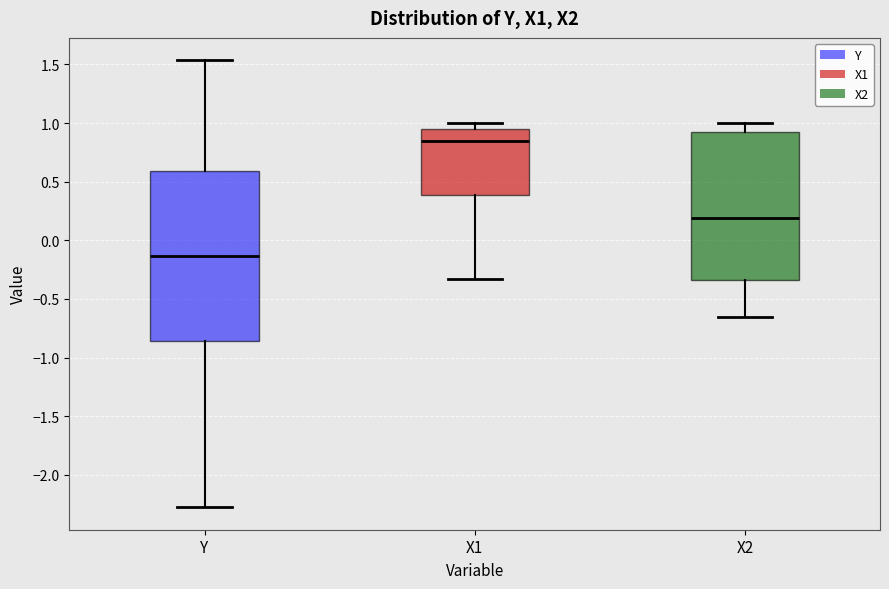

Reading left to right, read every box against the y-axis: the position of its median line, the range the box covers, and the ends of its whiskers. The values are not printed on the chart, so give them approximately, as read against the axis.

Y: median -0.15, box -0.85 to 0.60, whiskers -2.30 to 1.55
X1: median 0.85, box 0.40 to 0.95, whiskers -0.35 to 1.00
X2: median 0.20, box -0.35 to 0.90, whiskers -0.65 to 1.00